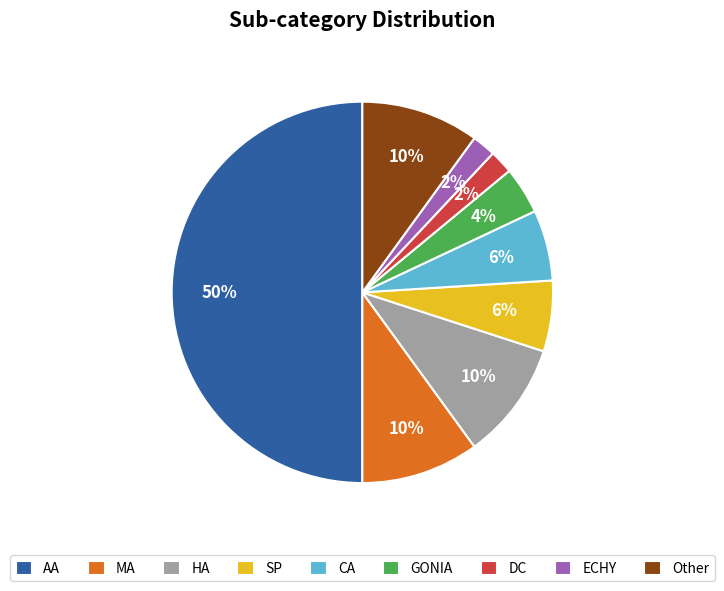

What is the majority slice?

AA